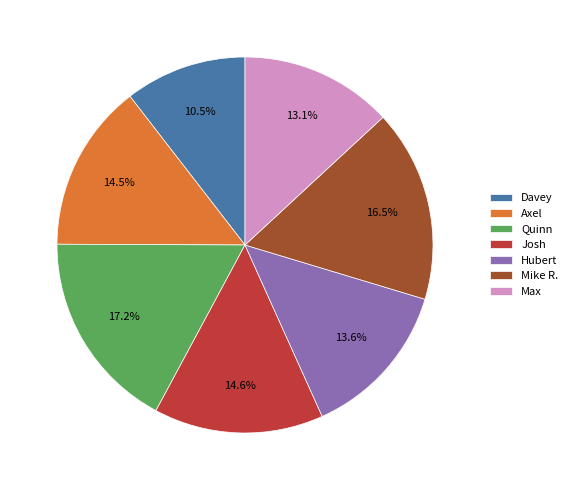

Count the number of slices in the pie.

7